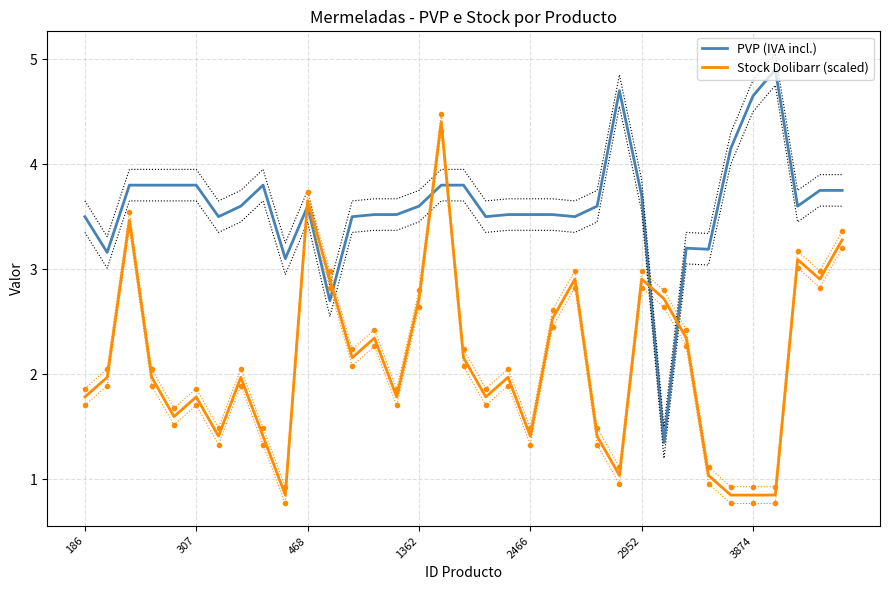

Which series changed the most between 11 and 19?

Stock Dolibarr (scaled)